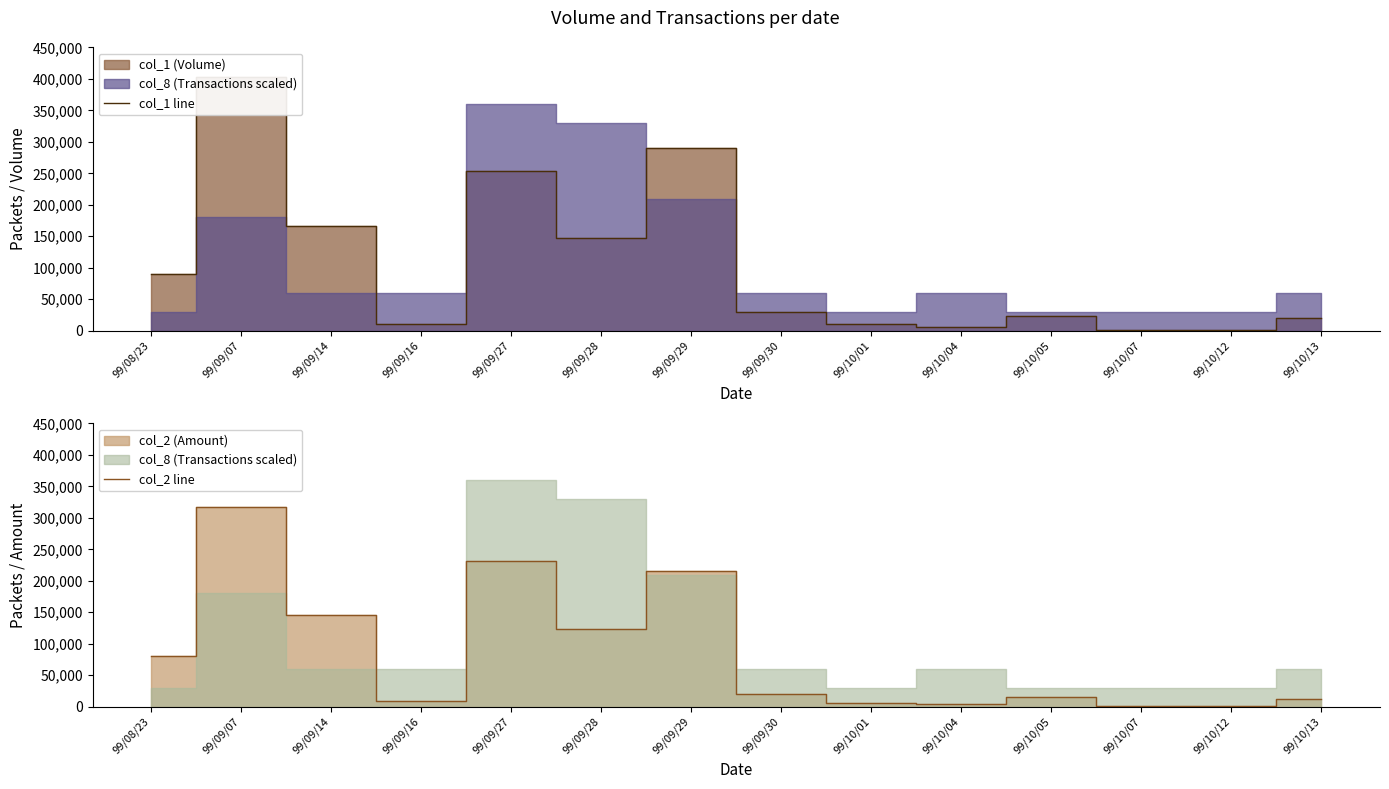

Is the value of col_1 line at 99/10/05 greater than the value of col_2 line at 99/09/28?

No